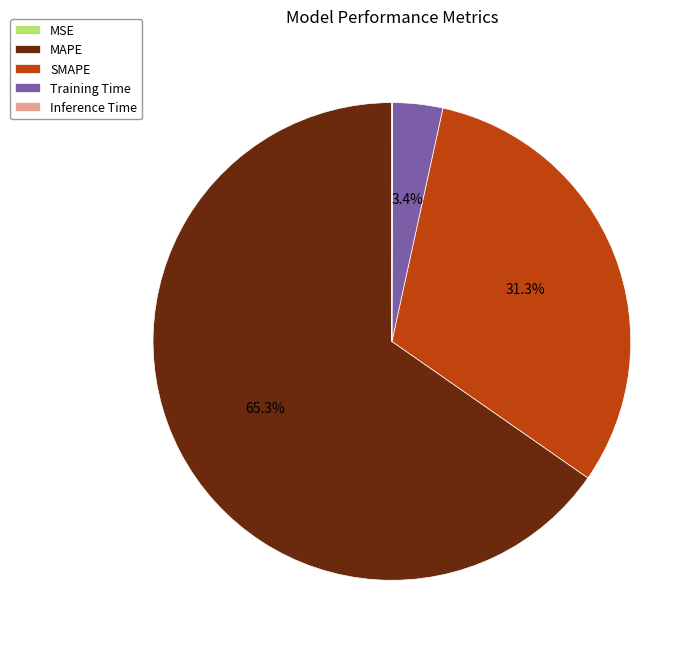

To the nearest percent, what portion does SMAPE represent?

31%